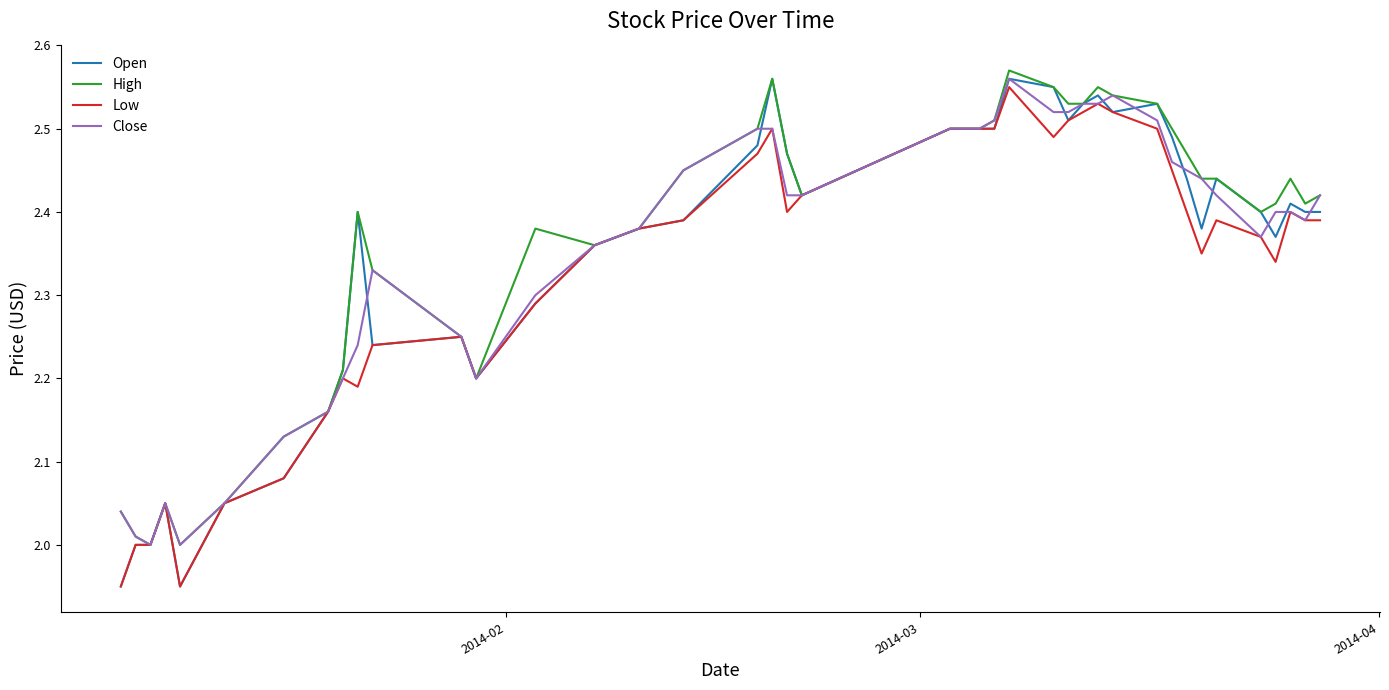

Which series has the widest spread of values?

Open